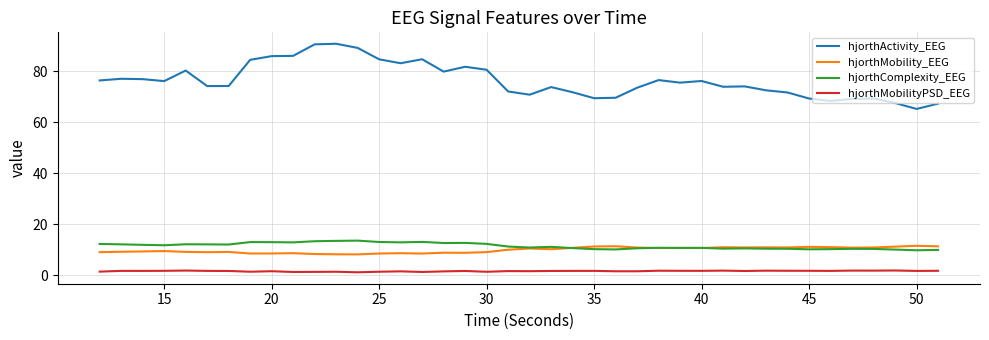

Which series has the largest range (max minus min)?

hjorthActivity_EEG